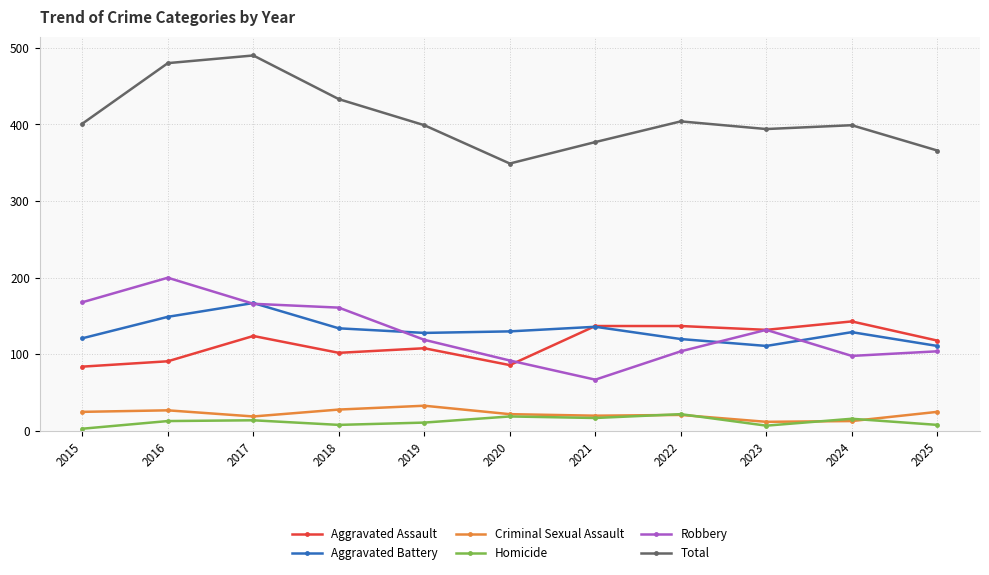

How many data points in Aggravated Battery are less than 129?

5